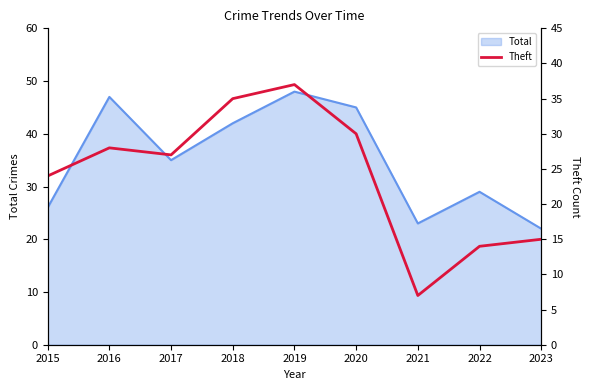

What is the lowest value of the Total series?

22